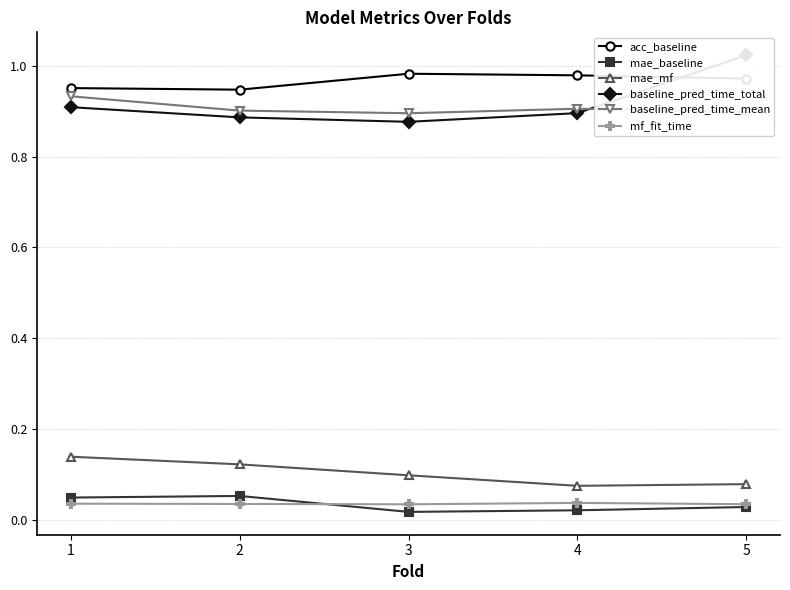

In baseline_pred_time_mean, how many points are higher than both neighbors (excluding endpoints)?

1